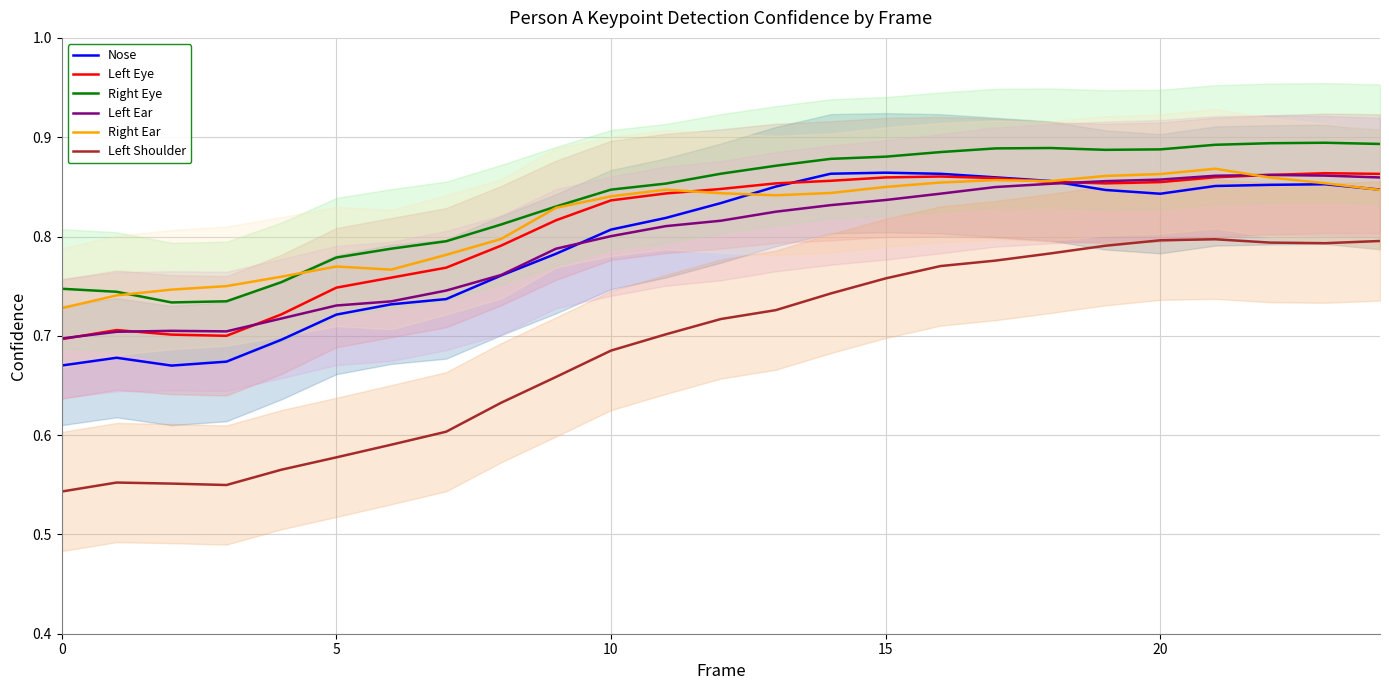

What are all the series names shown in the legend?

Nose, Left Eye, Right Eye, Left Ear, Right Ear, Left Shoulder